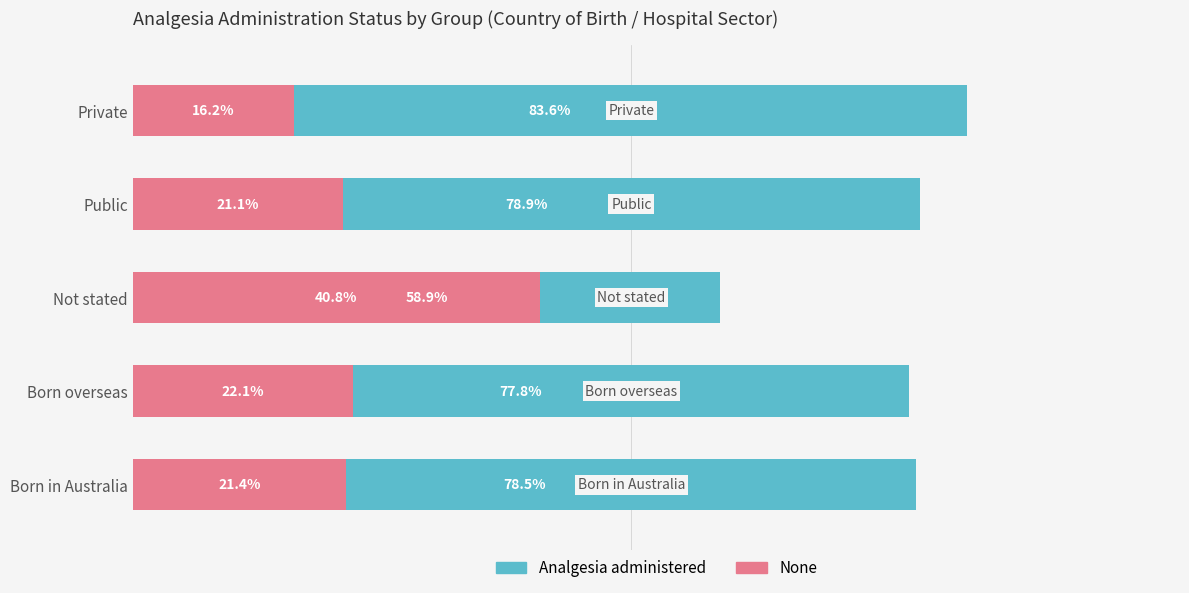

What is the lowest value of the None series?

16.2